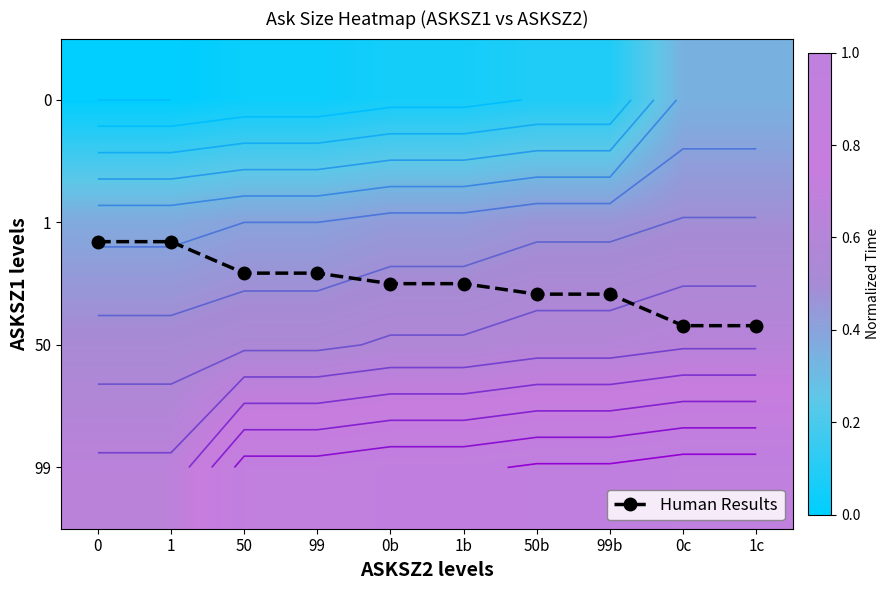

List the labels in order of Human Results value, largest first.

0c, 1c, 50b, 99b, 0b, 1b, 50, 99, 0, 1